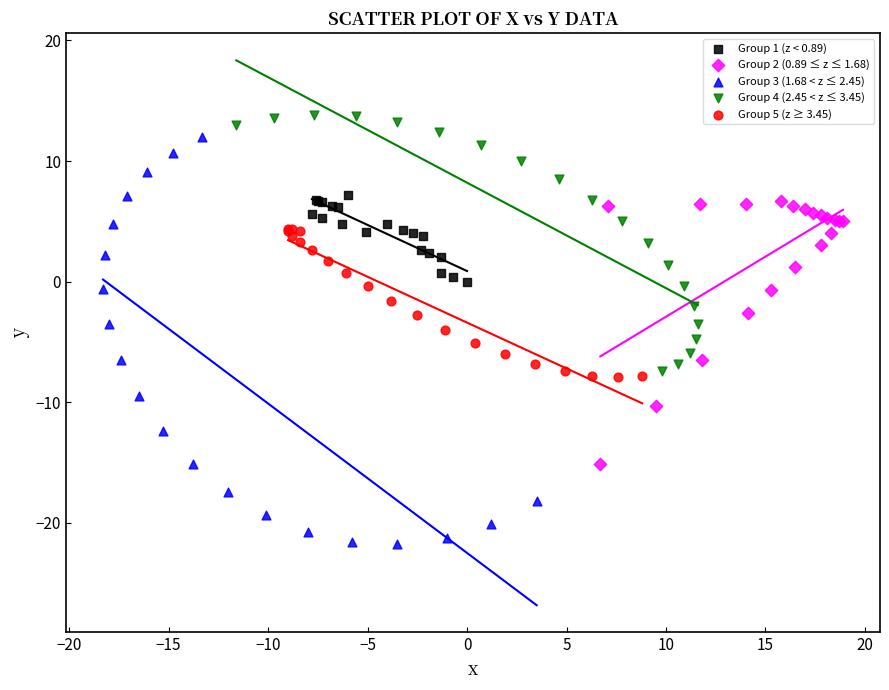

Which series has the widest spread of Y values?

Group 3 (1.68 < z ≤ 2.45)